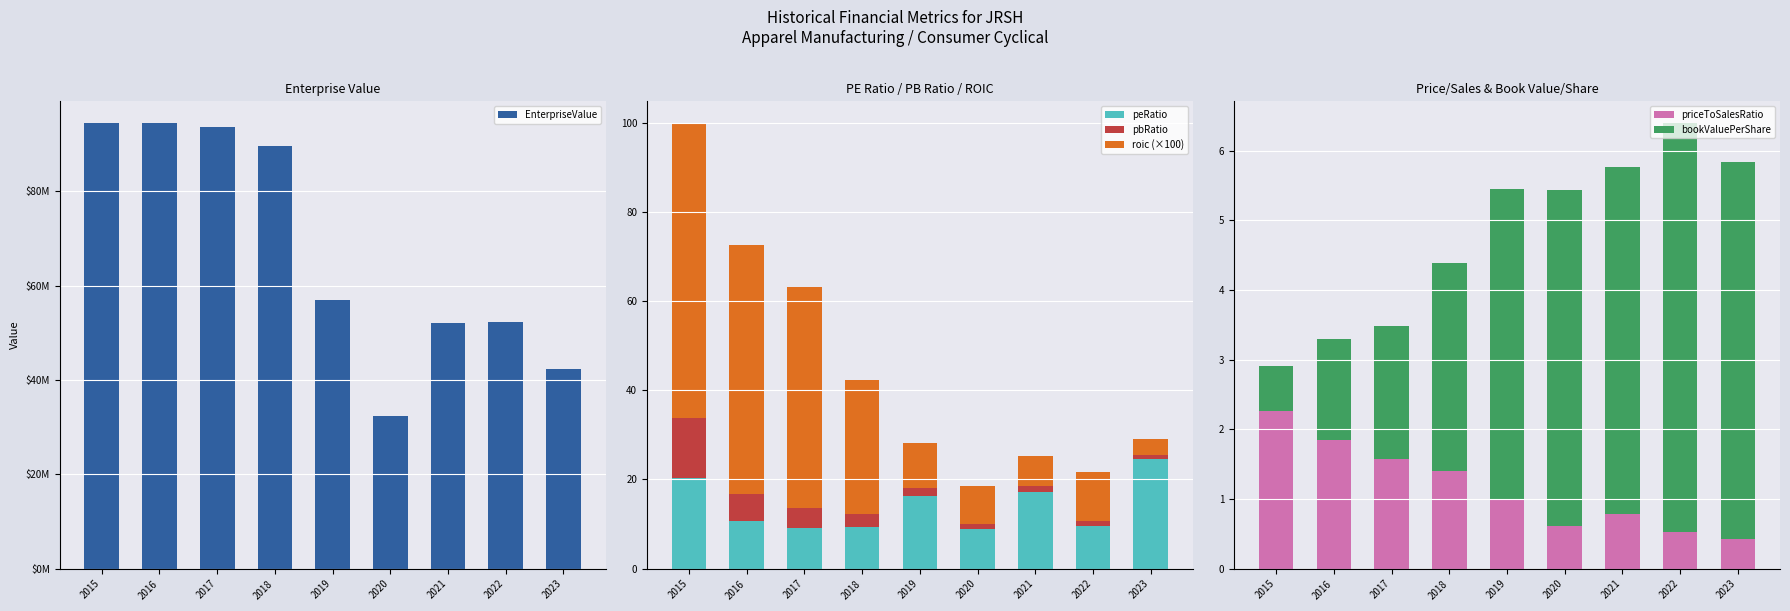

What is the minimum value shown in the chart?

0.4